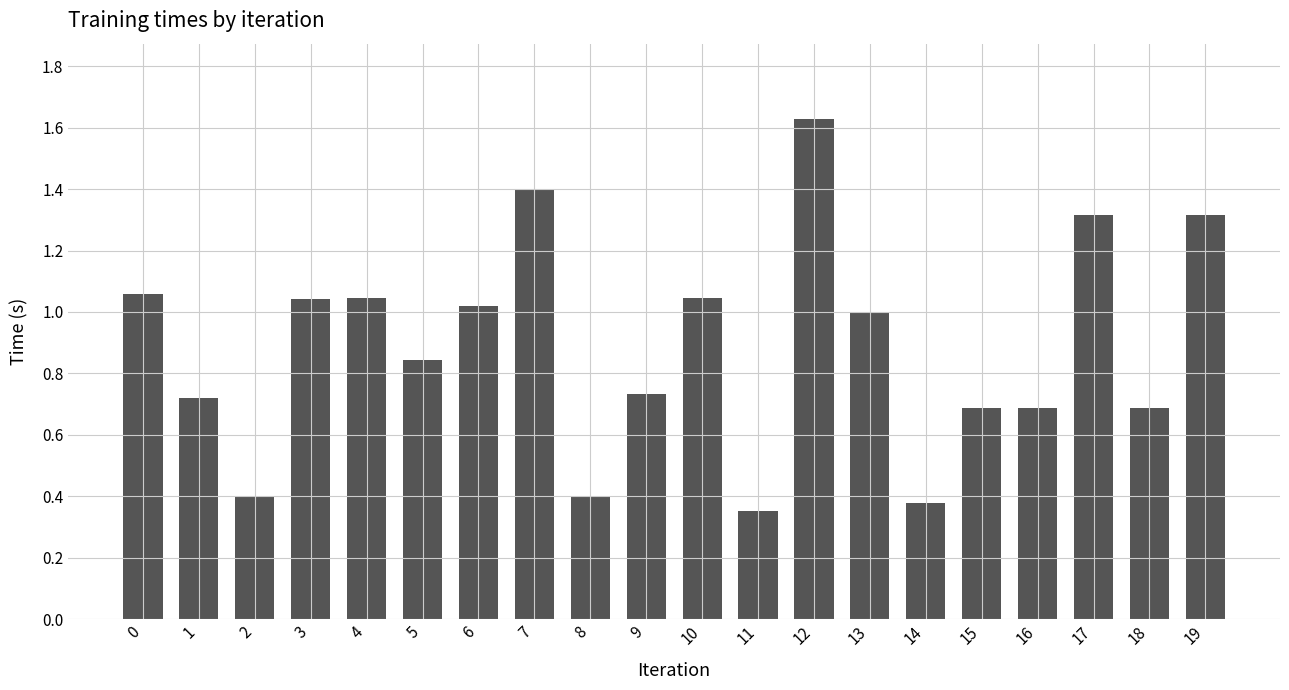

What is the value of the 18th bar from the left?

1.3